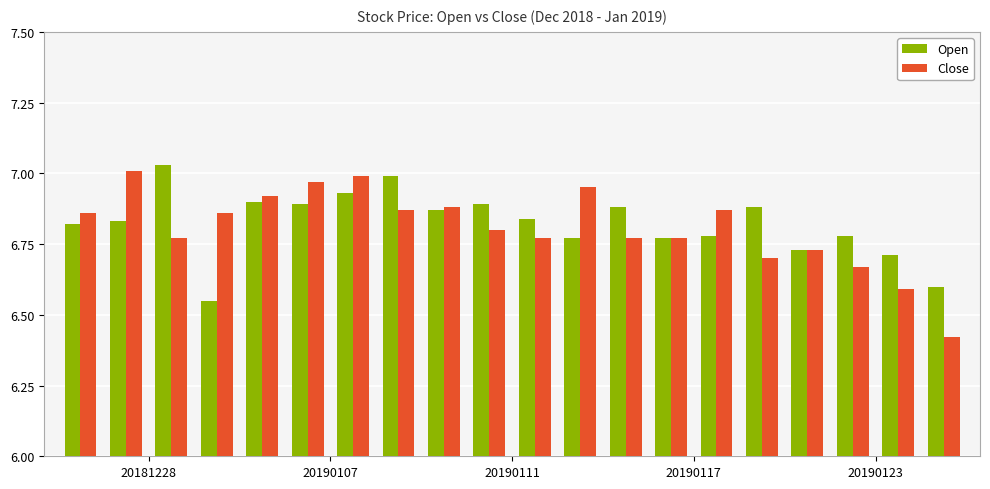

Which series has the widest spread of values?

Close